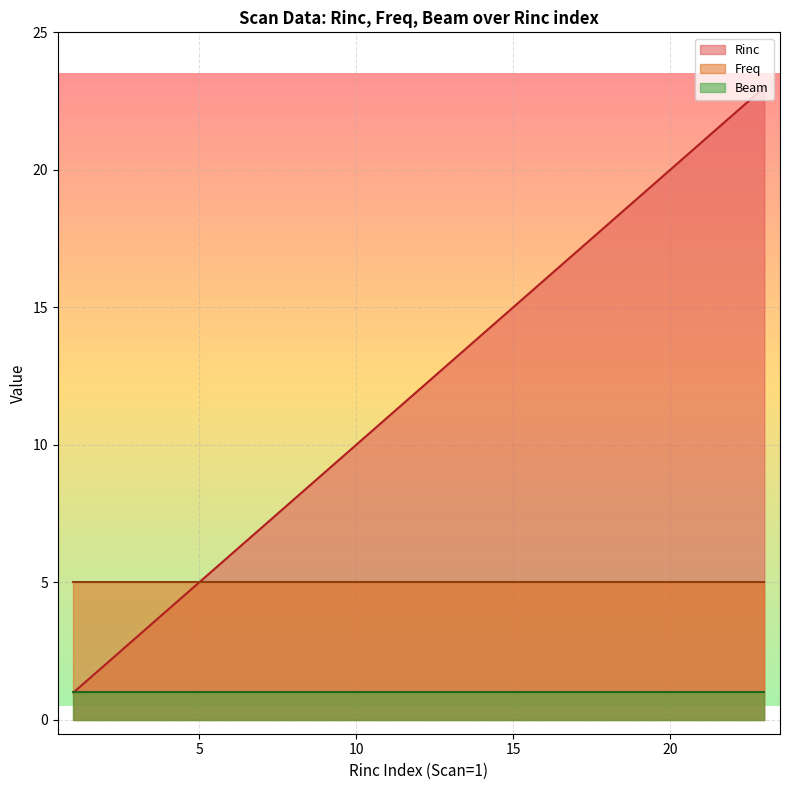

Rank the series by their maximum value, from highest to lowest.

Rinc, Freq, Beam